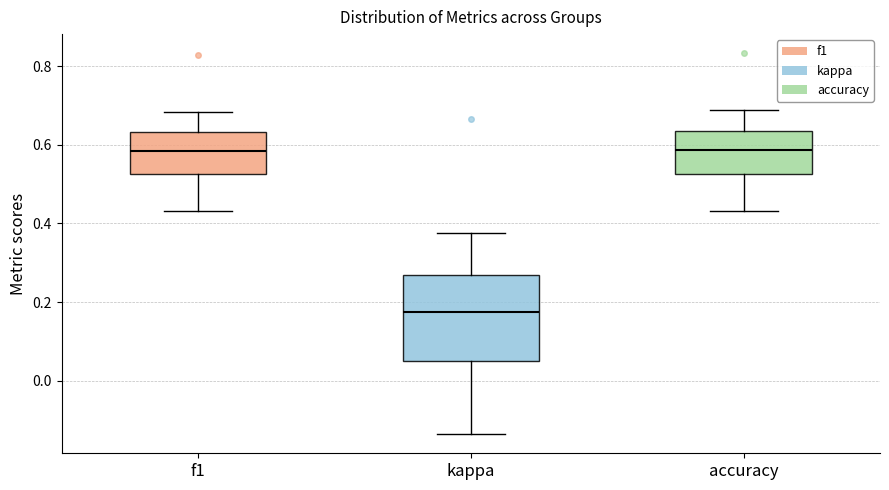

Where is the lower edge of the box for accuracy on the y-axis? The values are not printed on the chart, so give them approximately, as read against the axis.

0.52